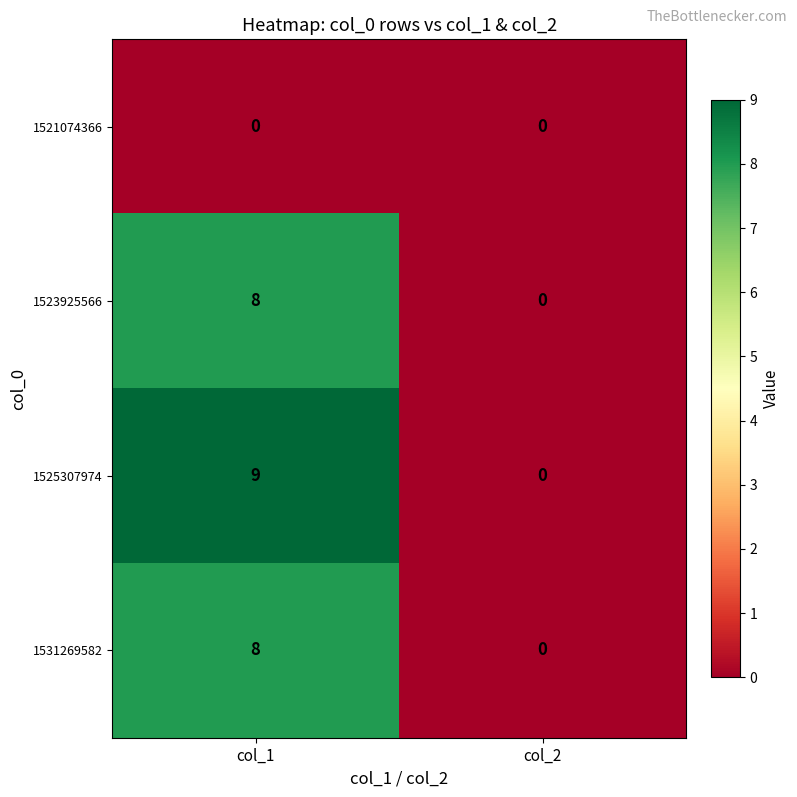

At which category is the sum across all series the highest?

col_1